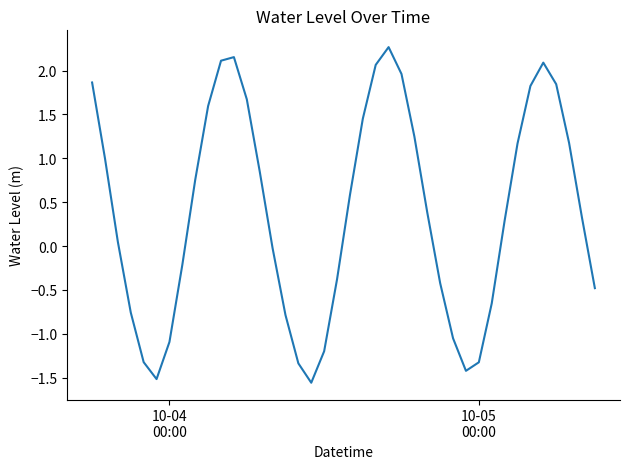

What is the smallest value displayed?

-1.6